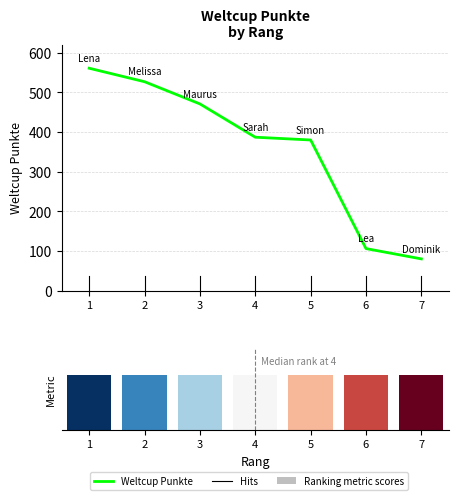

Where is Ranking metric scores nearest to the value 1?

1